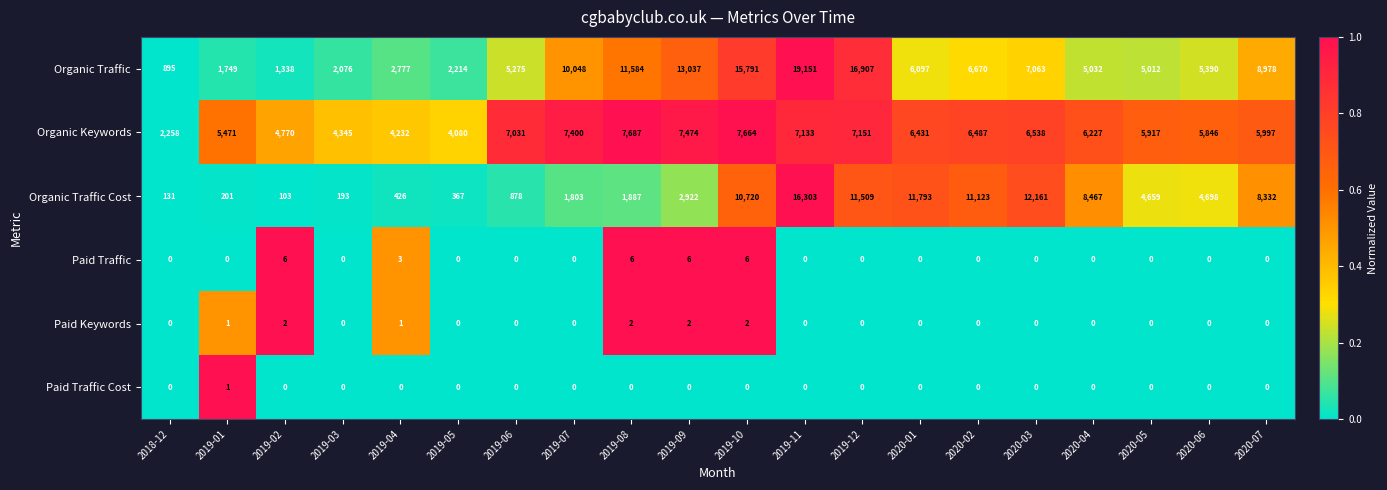

Read the Paid Traffic value at 2019-08.

6